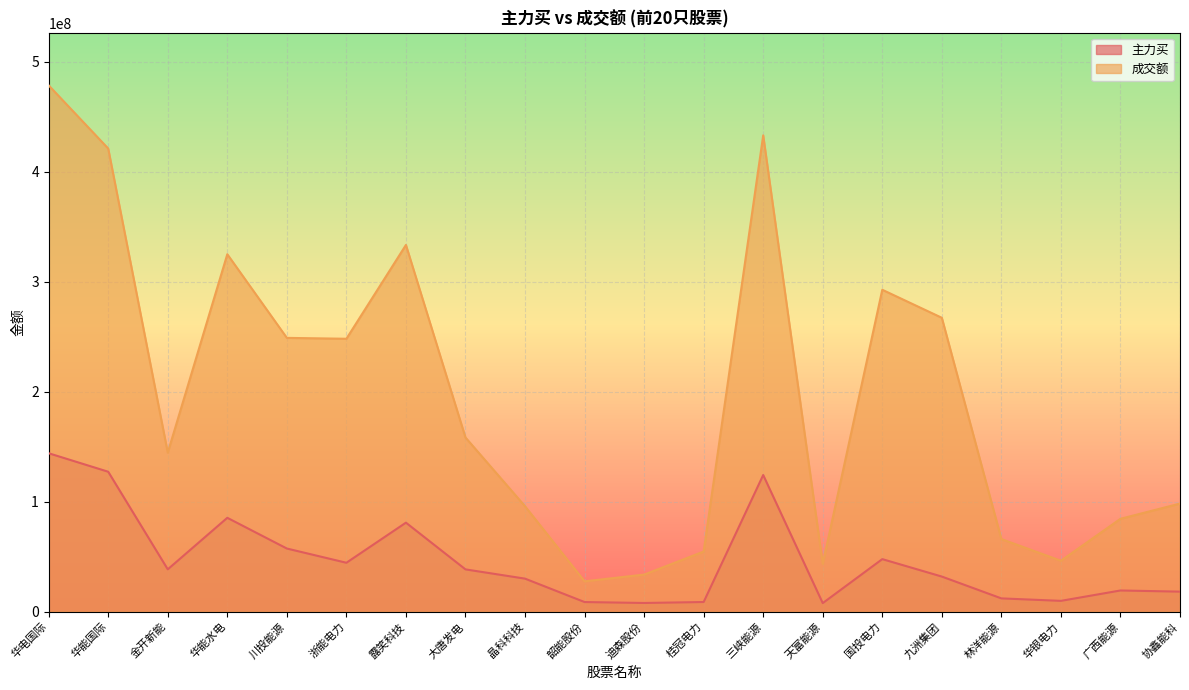

How many values in the 主力买 series exceed 38458576?

9